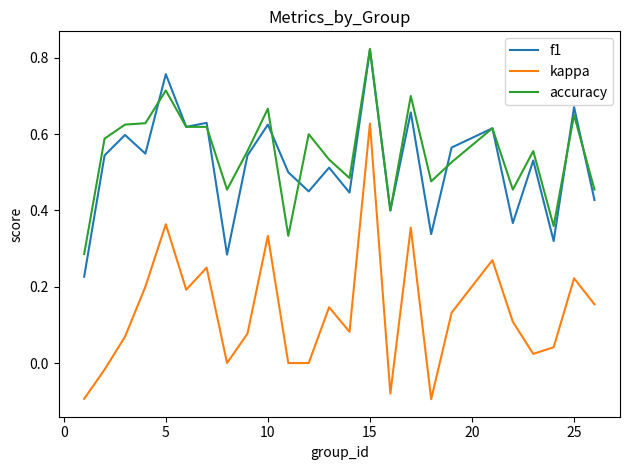

True or false: kappa and accuracy cross at least once.

False